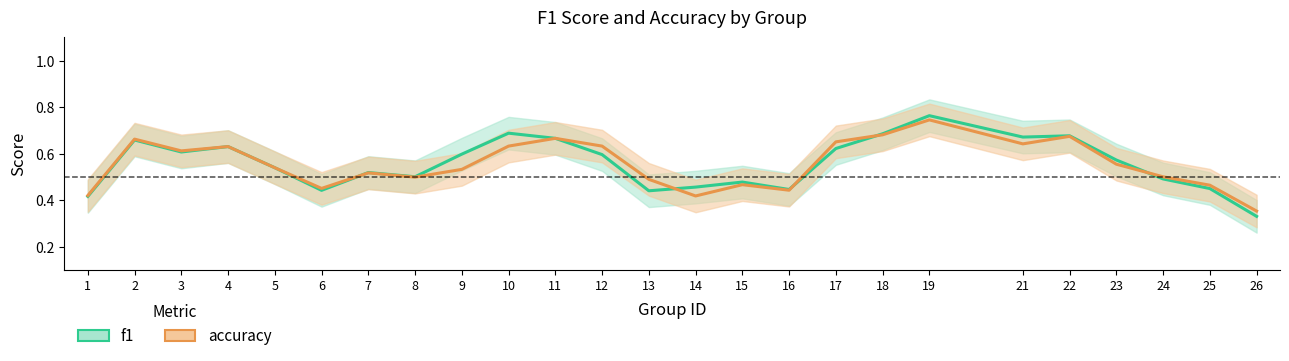

How many times do accuracy and f1 cross each other?

6